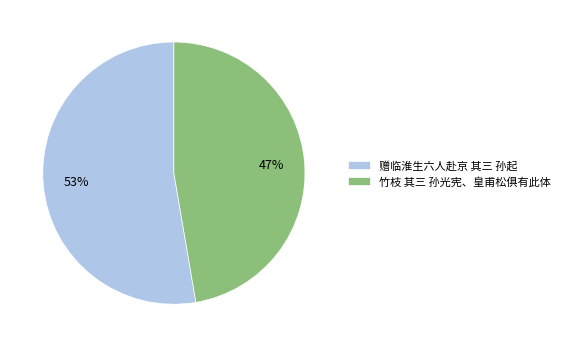

Is it true that 竹枝 其三 孙光宪、皇甫松俱有此体 is 47% of the pie?

True